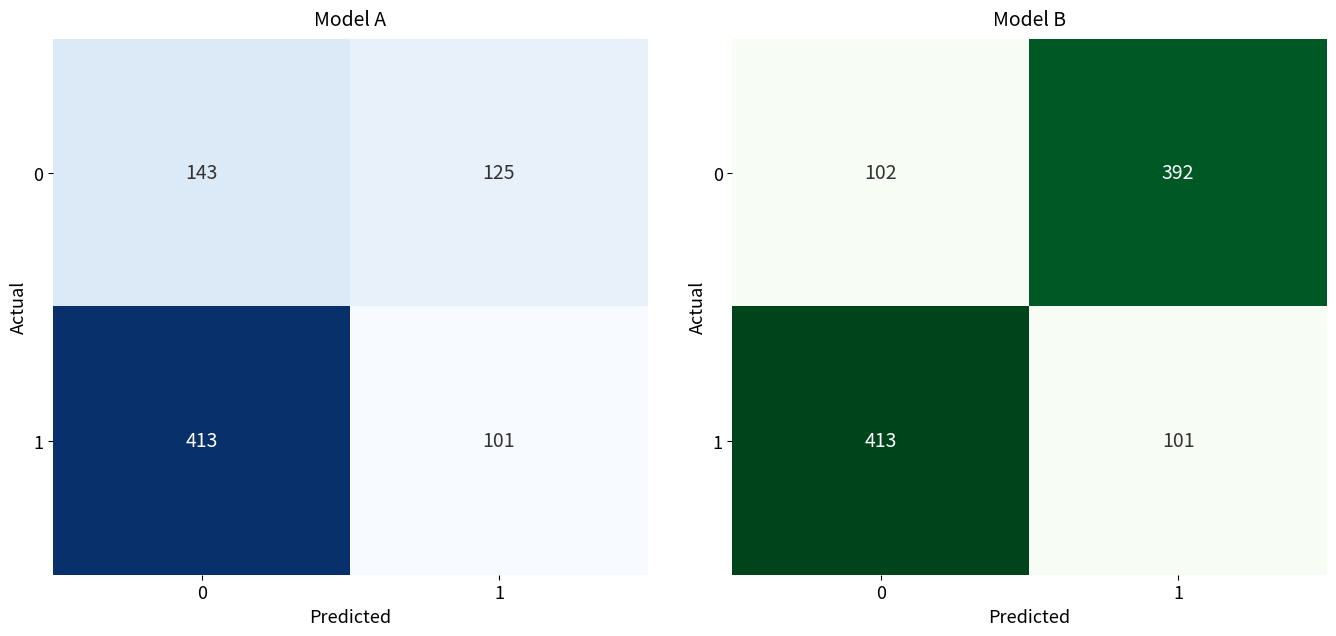

What is the minimum value for 1?

101